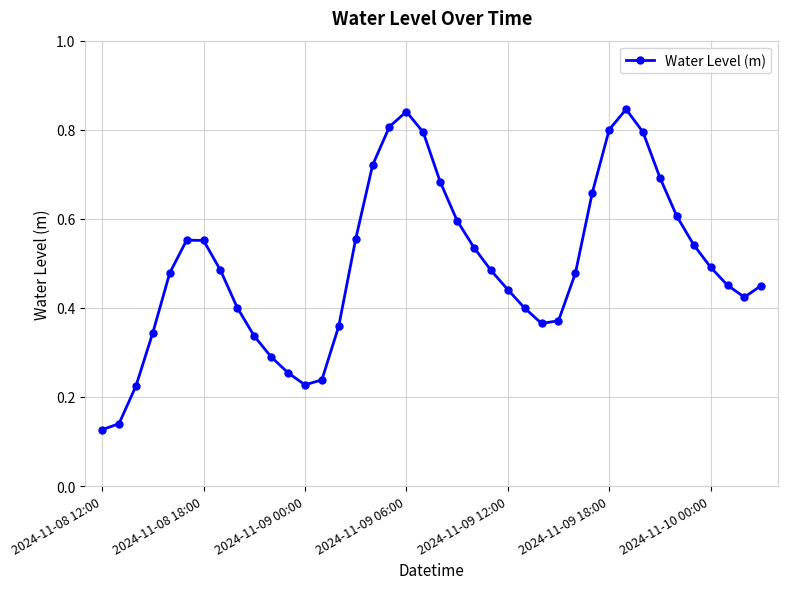

Count the number of data series in this chart.

1